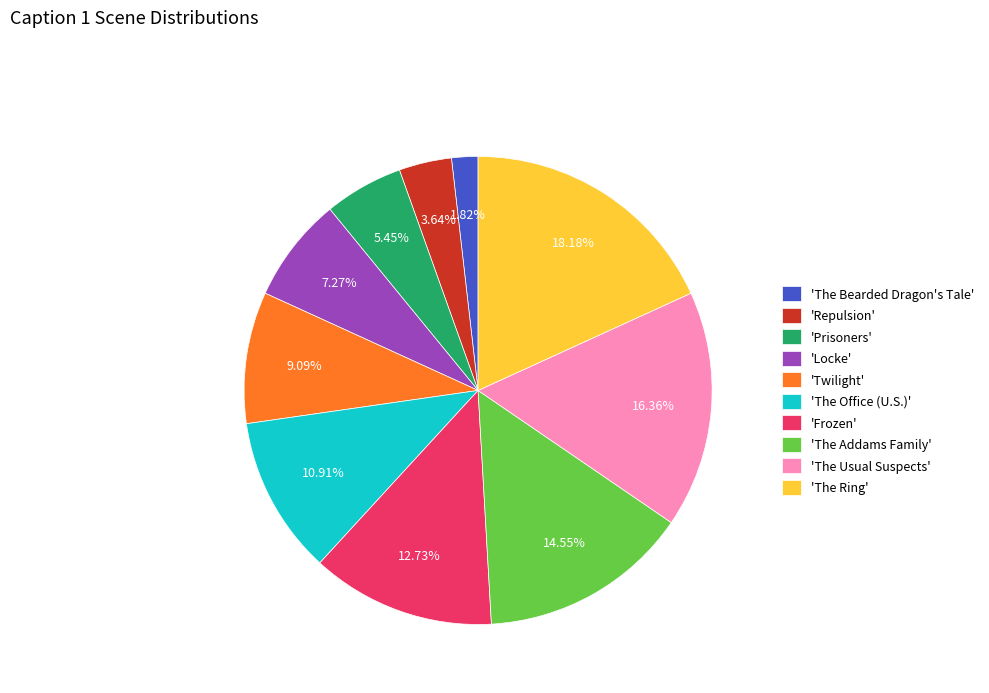

Does any single category account for the majority?

No